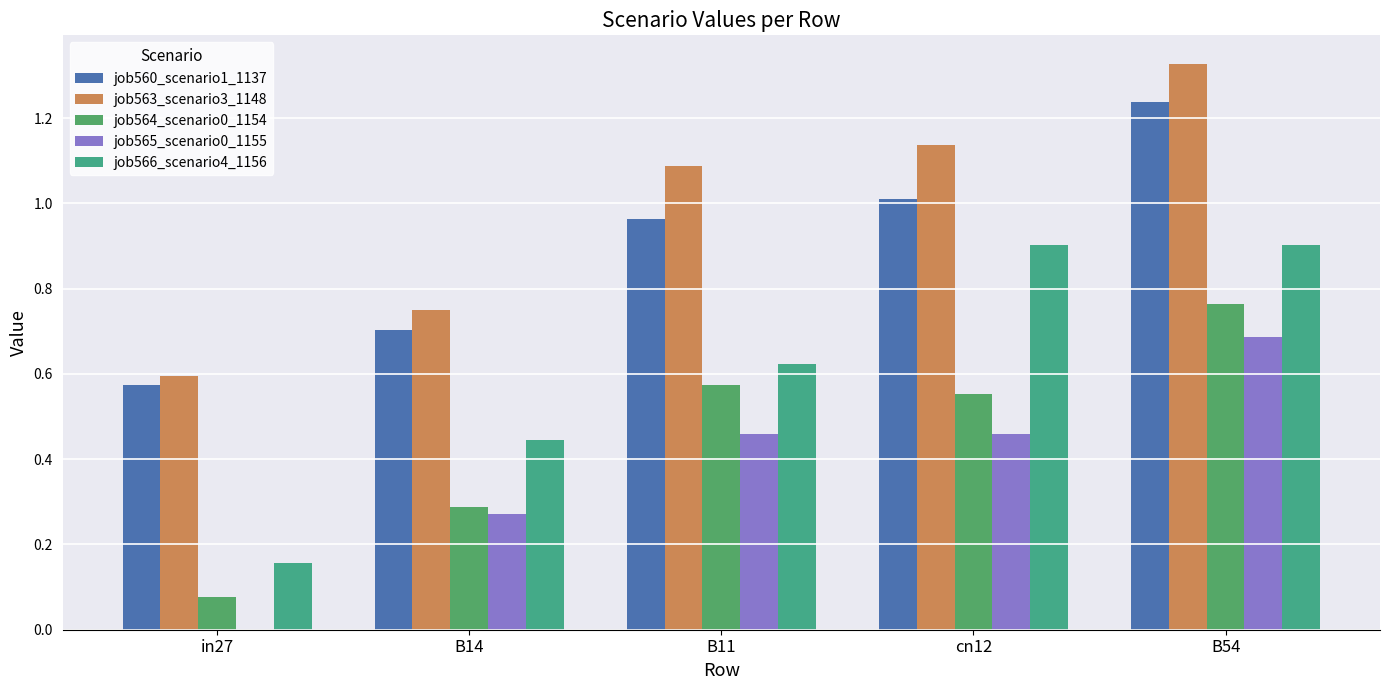

How many groups of bars are there?

5